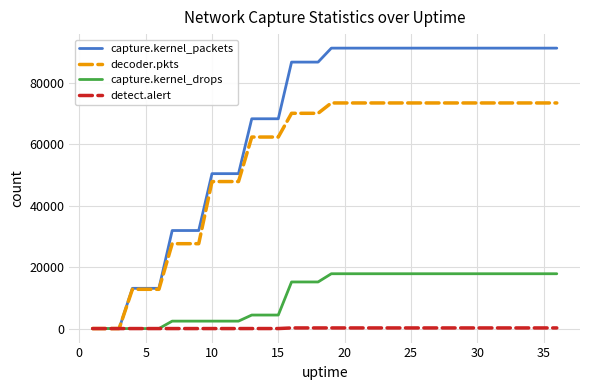

Which series has the largest total across all categories?

capture.kernel_packets